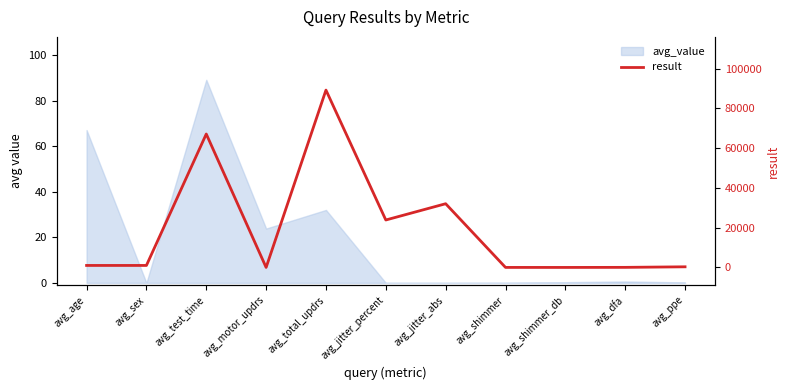

The chart shows a value of 32058.3 at avg_jitter_abs. True or false?

True